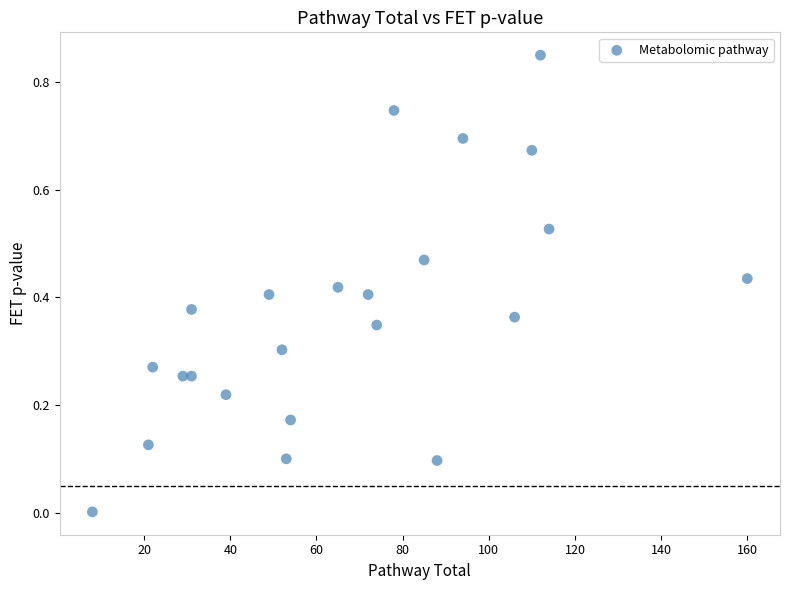

What is the range of X values (max minus min)?

152.0